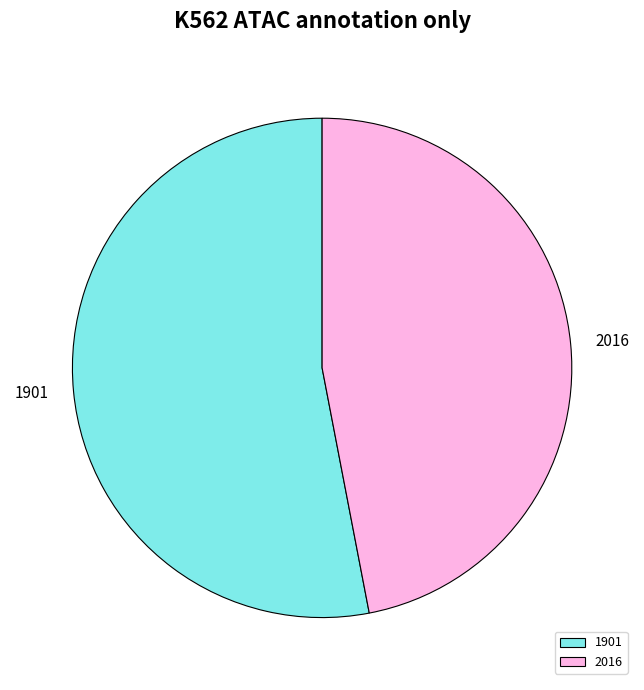

Combined, do 2016 and 1901 account for over 50%?

Yes